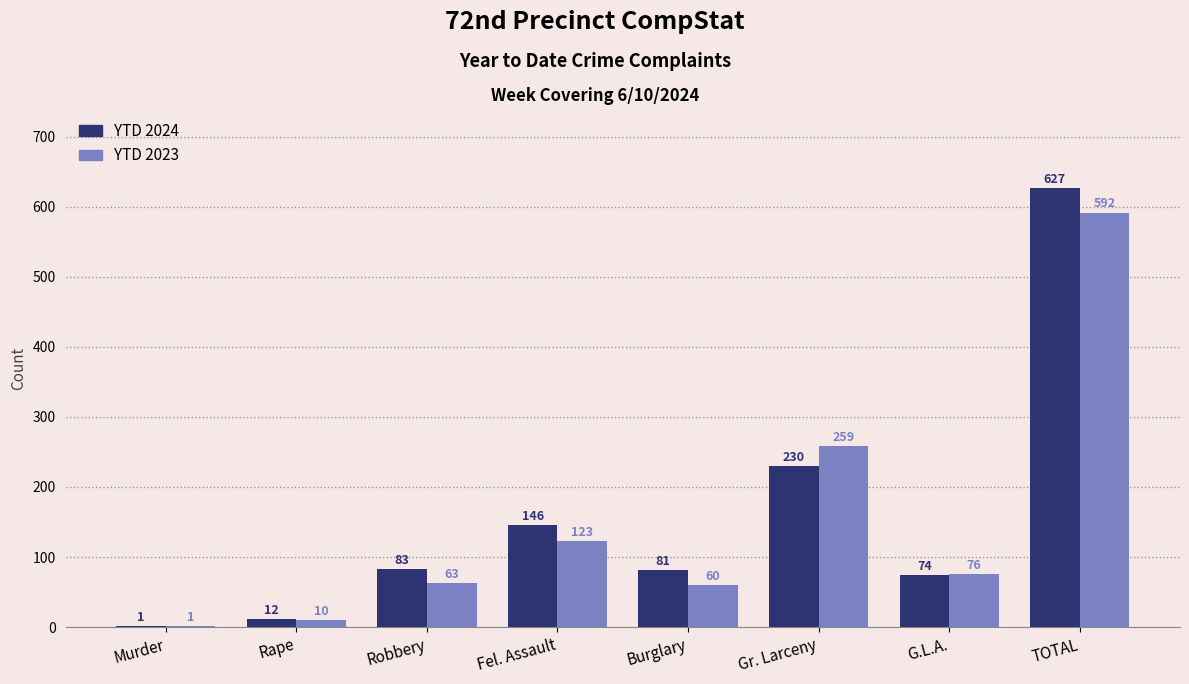

What is the sum of the YTD 2024 values at Rape and TOTAL?

639